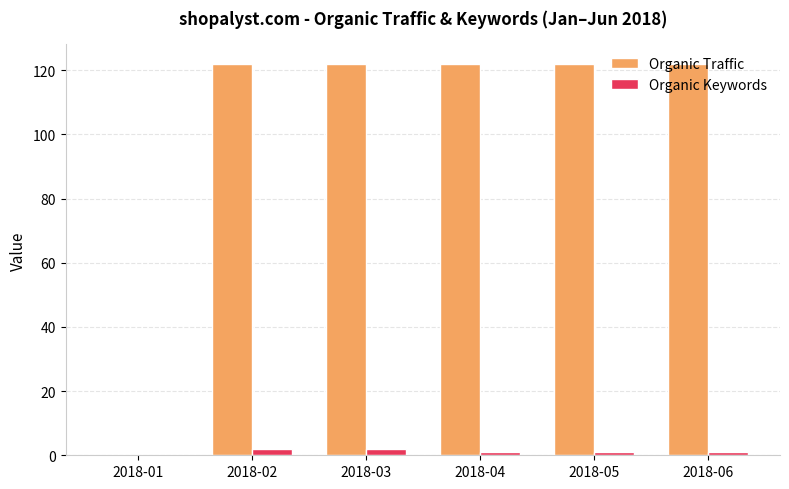

Are the bars horizontal?

No